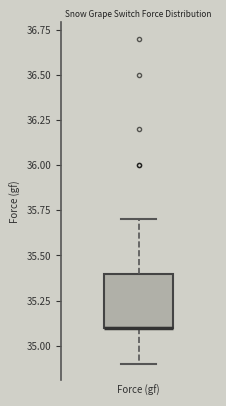

Transcribe this box plot: give where the median line is, the range the box spans, and where the two whiskers end, as read against the y-axis. The values are not printed on the chart, so give them approximately, as read against the axis.

median 35.1 (drawn on the box's lower edge), box 35.1 to 35.4, whiskers 34.9 to 35.7